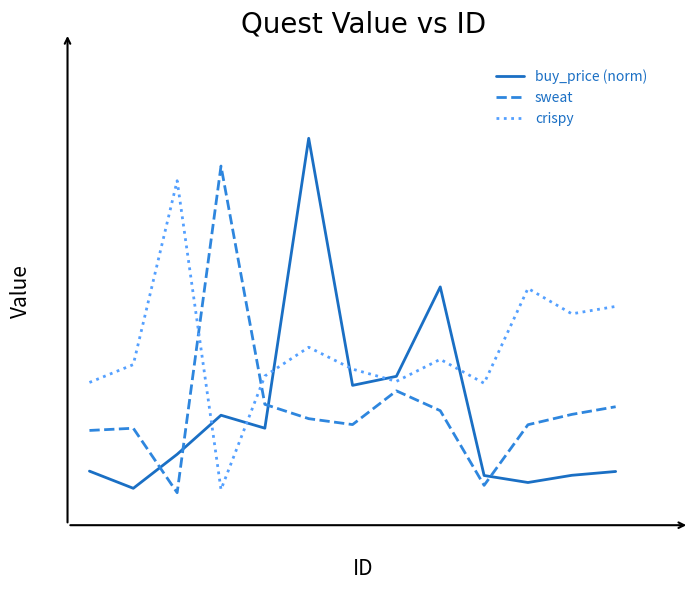

Reading left to right, list all the values displayed in this chart.

buy_price (norm): 3.8	-0.6	8.2	18.2	14.8	89.1	25.8	28.1	51.0	2.7	0.9	2.8	3.8
sweat: 14.3	14.8	-1.7	82.0	20.9	17.3	15.8	24.4	19.3	0.2	15.7	18.4	20.3
crispy: 26.5	31.1	78.2	-0.9	28.2	35.6	30.0	26.8	32.5	26.3	50.6	44.1	46.0